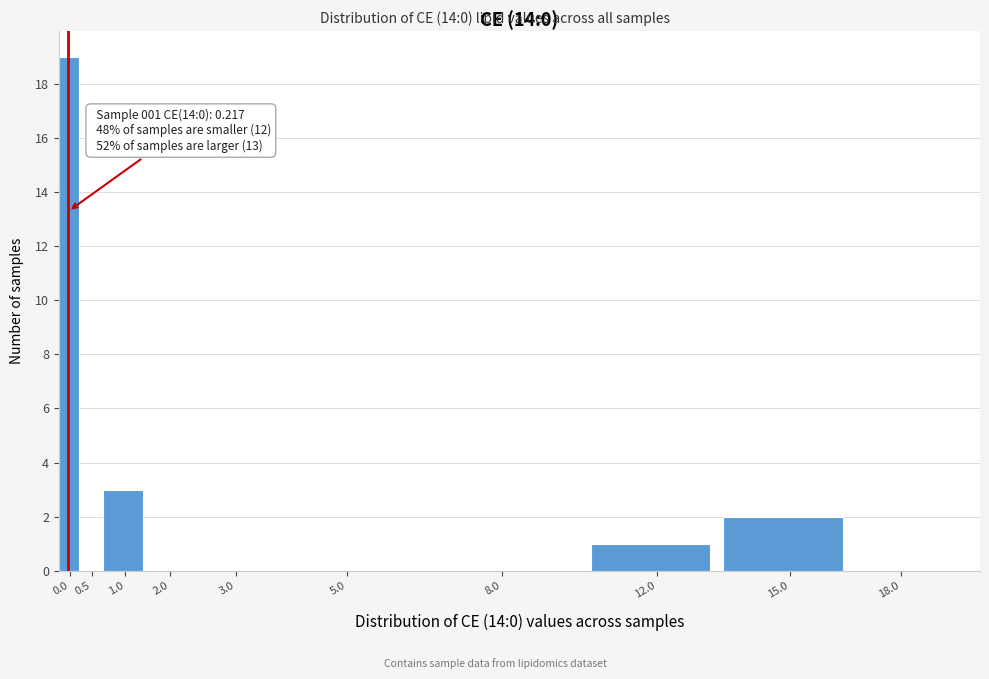

Reading right to left, what are all the values shown in this chart?

18.0=0	15.0=2	12.0=1	8.0=0	5.0=0	3.0=0	2.0=0	1.0=3	0.5=0	0.0=19